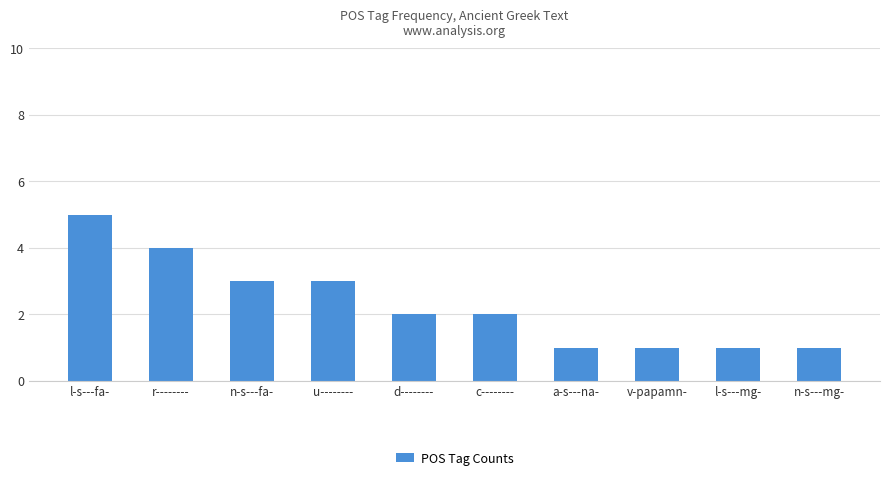

What is the label of the 4th bar from the right?

a-s---na-